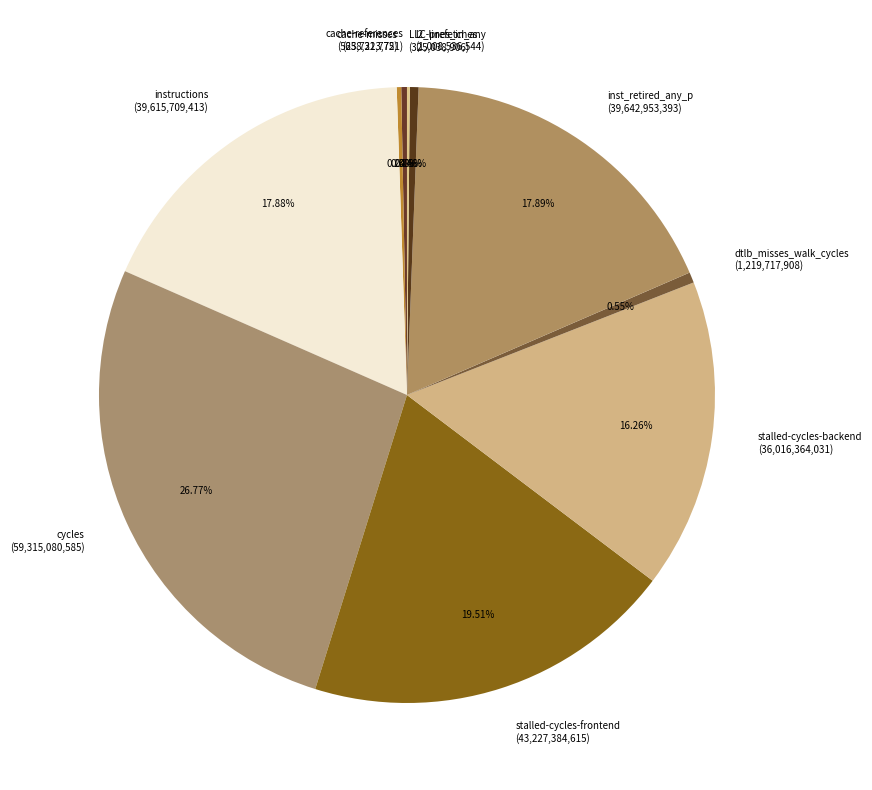

Is the sum of cycles and dtlb_misses_walk_cycles greater than half?

No